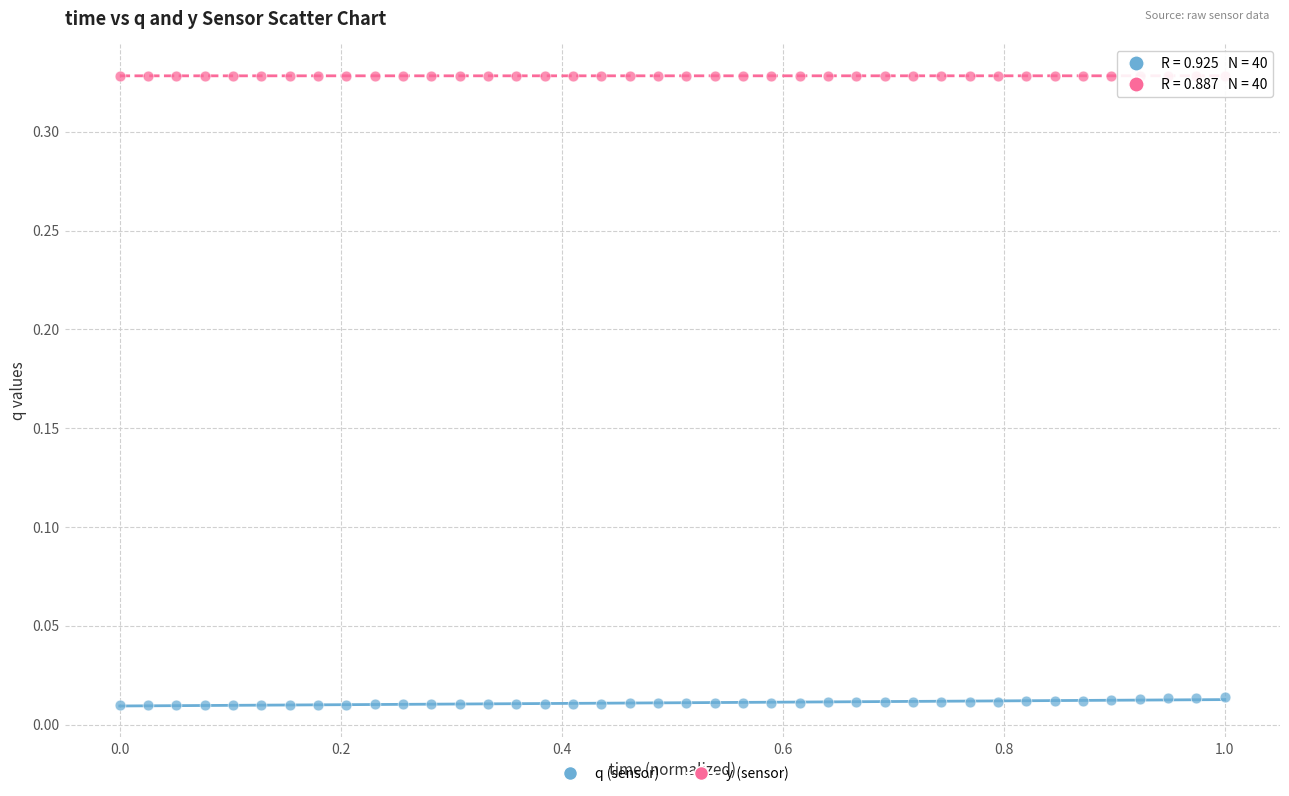

Which series reaches the maximum Y coordinate?

y (sensor)